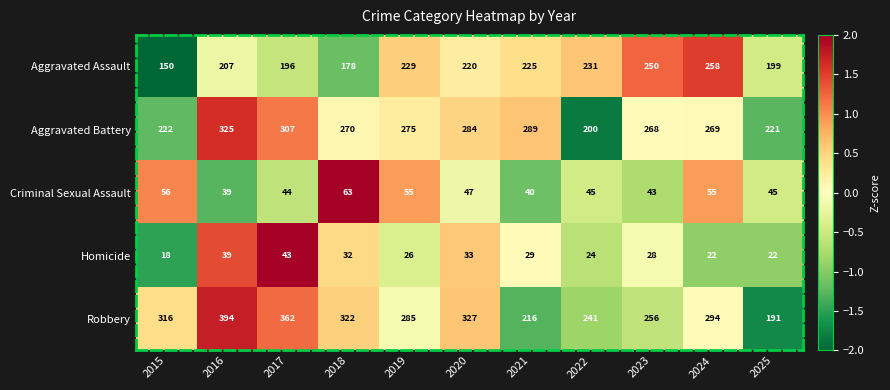

At which category is the sum across all series the highest?

2016